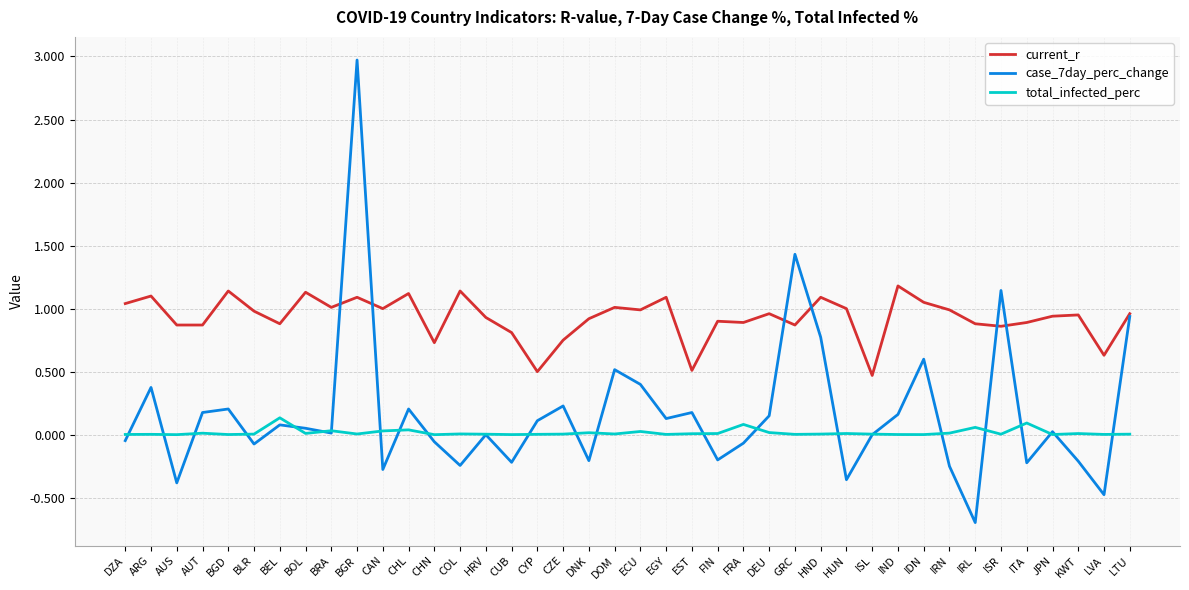

What is the sum of all current_r values?

37.1